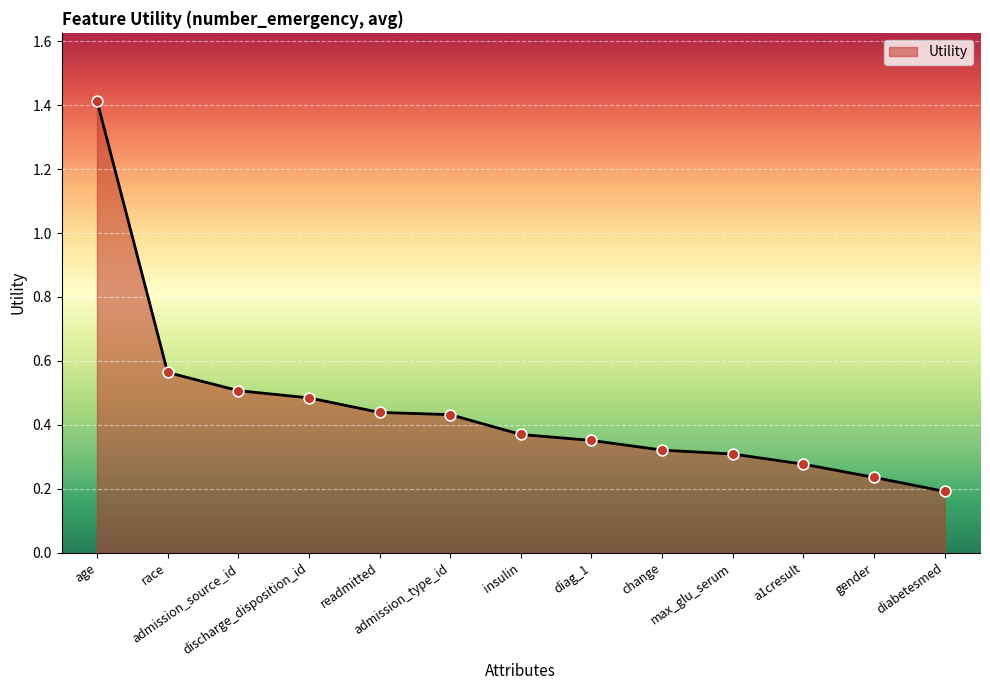

Which has a higher value, discharge_disposition_id or insulin?

discharge_disposition_id